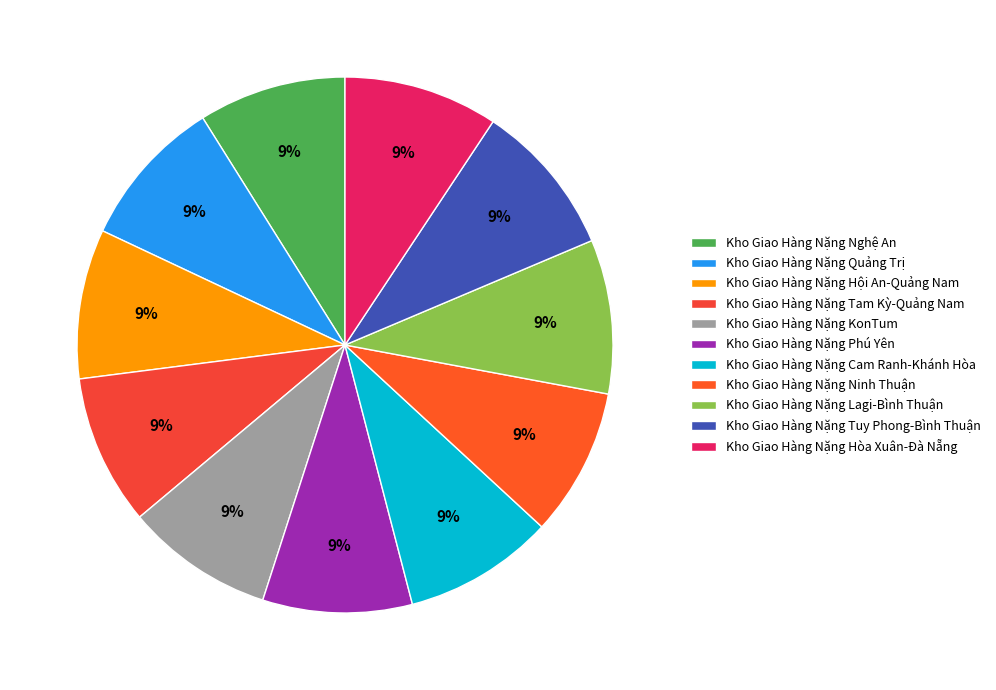

Does Kho Giao Hàng Nặng Hội An-Quảng Nam represent more than half of the total?

No